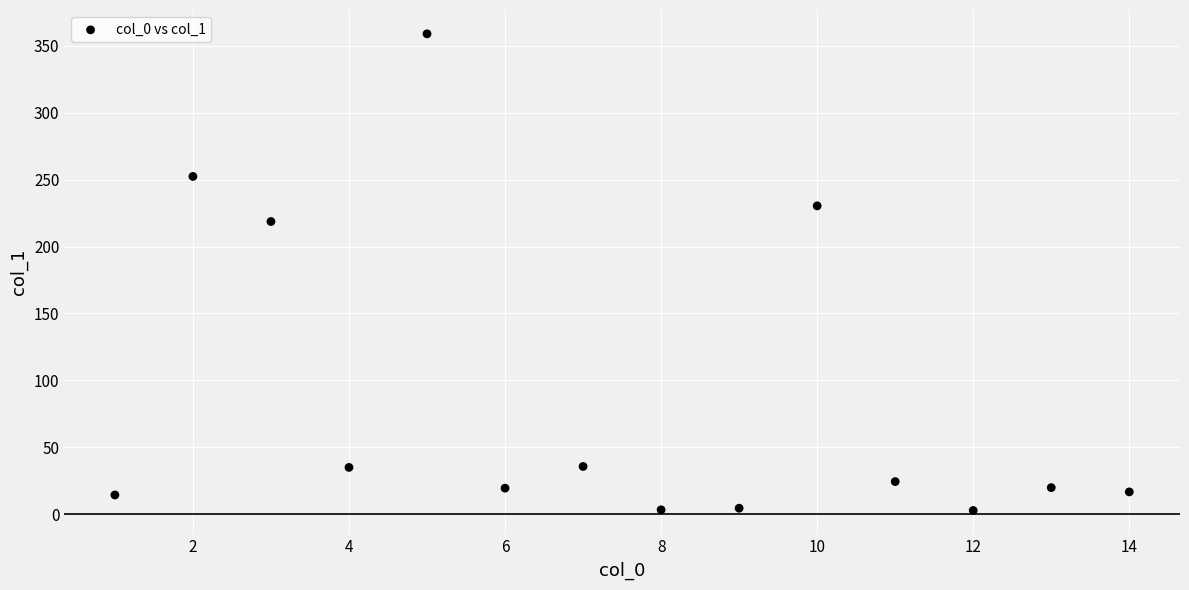

What Y value in the scatter plot is closest to 180?

218.7